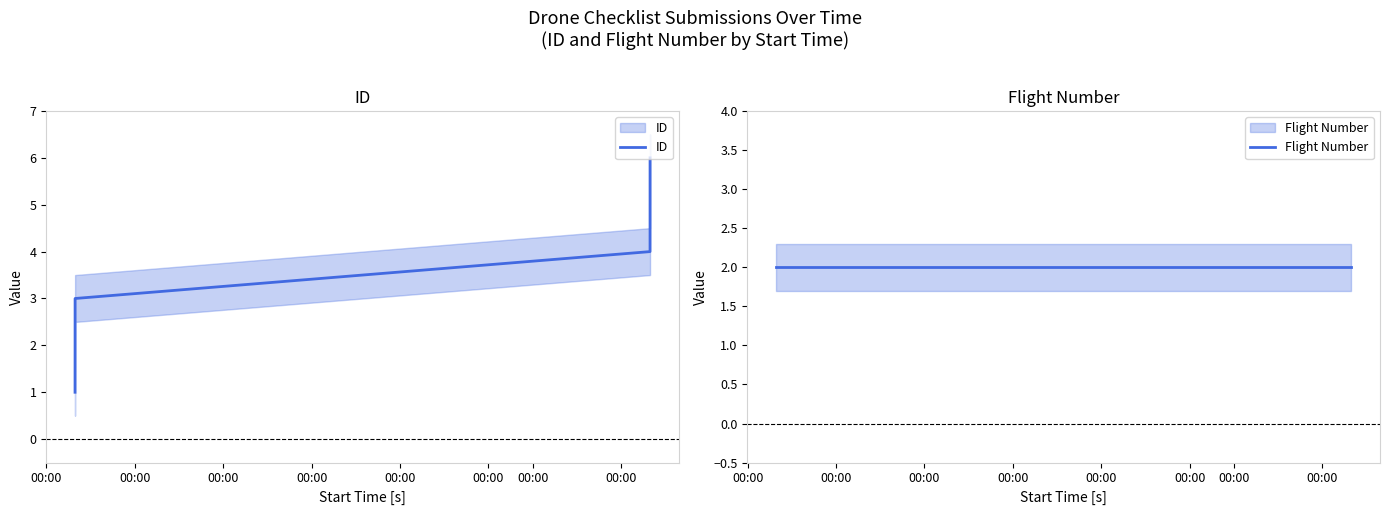

True or false: Flight Number and ID intersect in this chart.

False